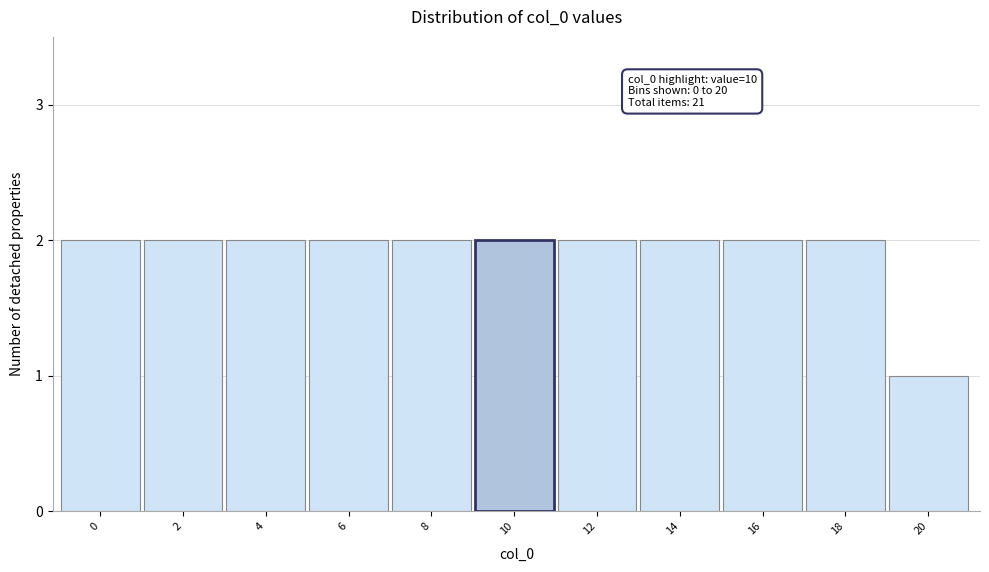

Reading right to left, what are all the values shown in this chart?

1	2	2	2	2	2	2	2	2	2	2